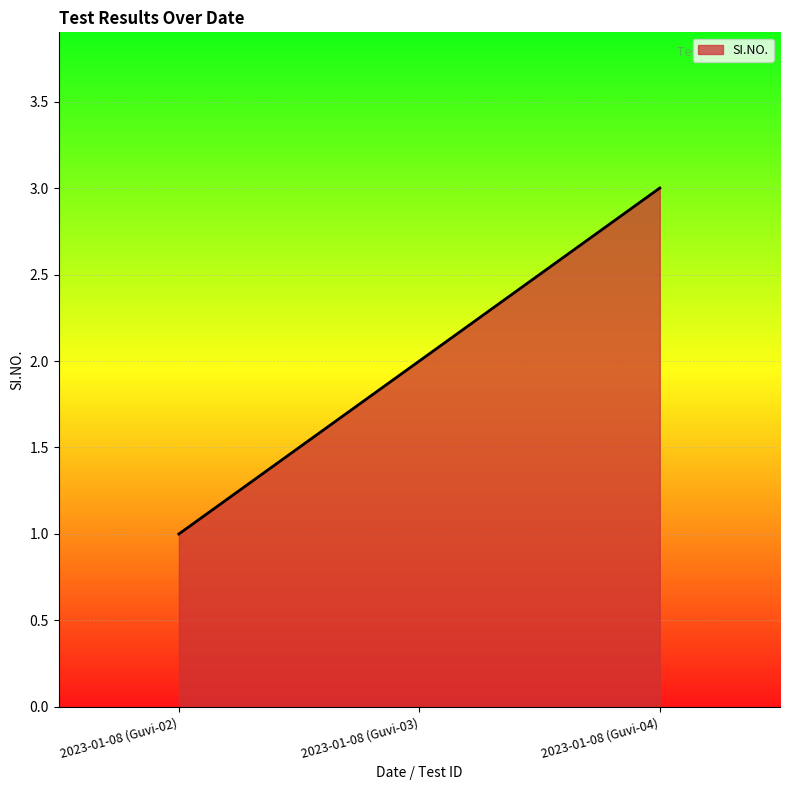

What position from the right is 2023-01-08 (Guvi-04)?

1